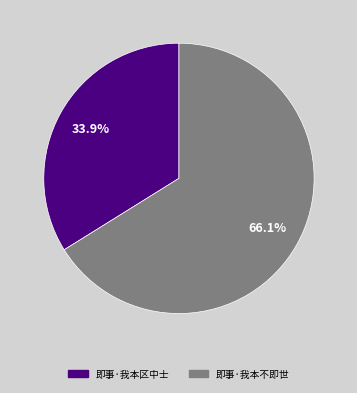

What is the smallest slice in the pie chart?

即事·我本区中士